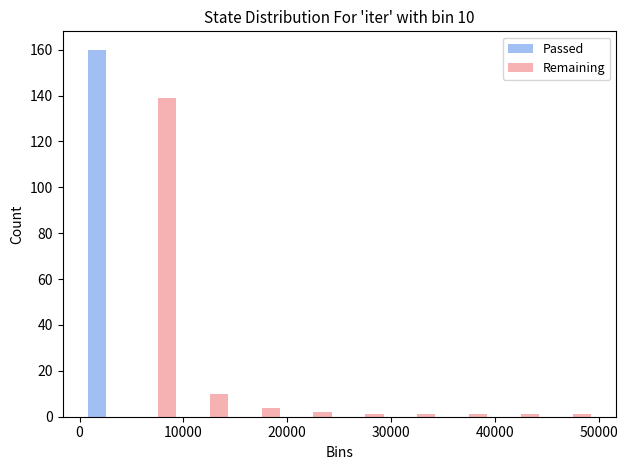

In the Passed series, which range on the x-axis has the tallest bar?

0 to 5000